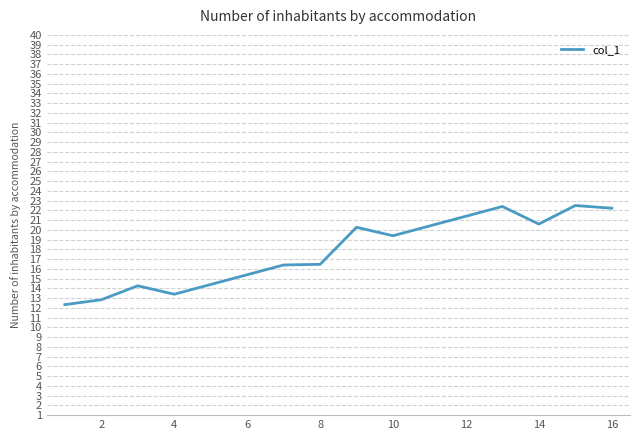

What is the difference between the maximum and minimum values?

10.2